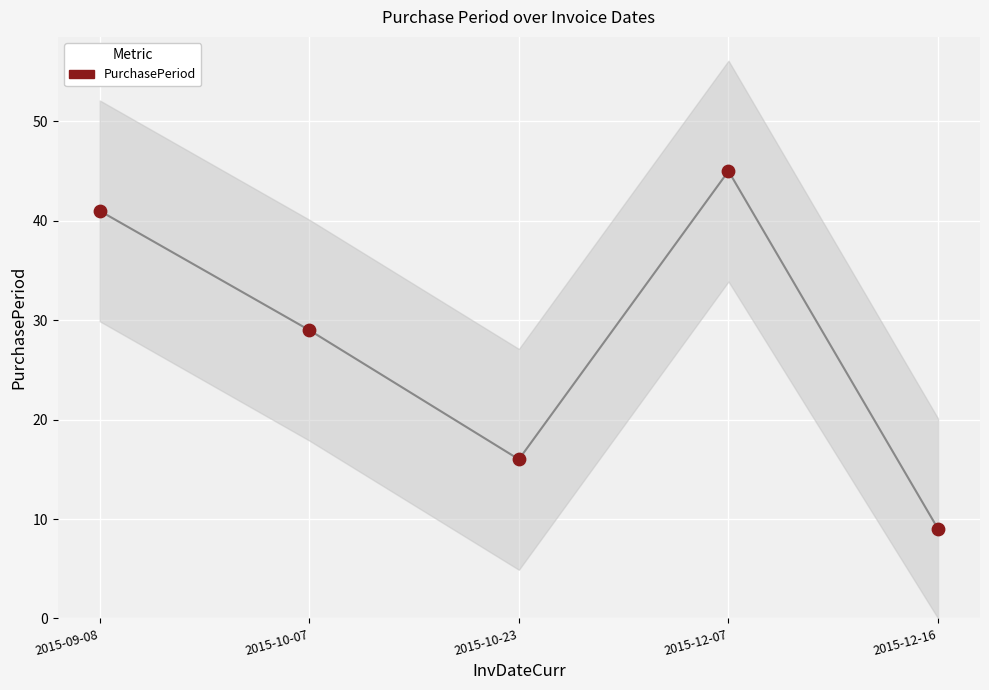

What Y value in the scatter plot is closest to 27?

29